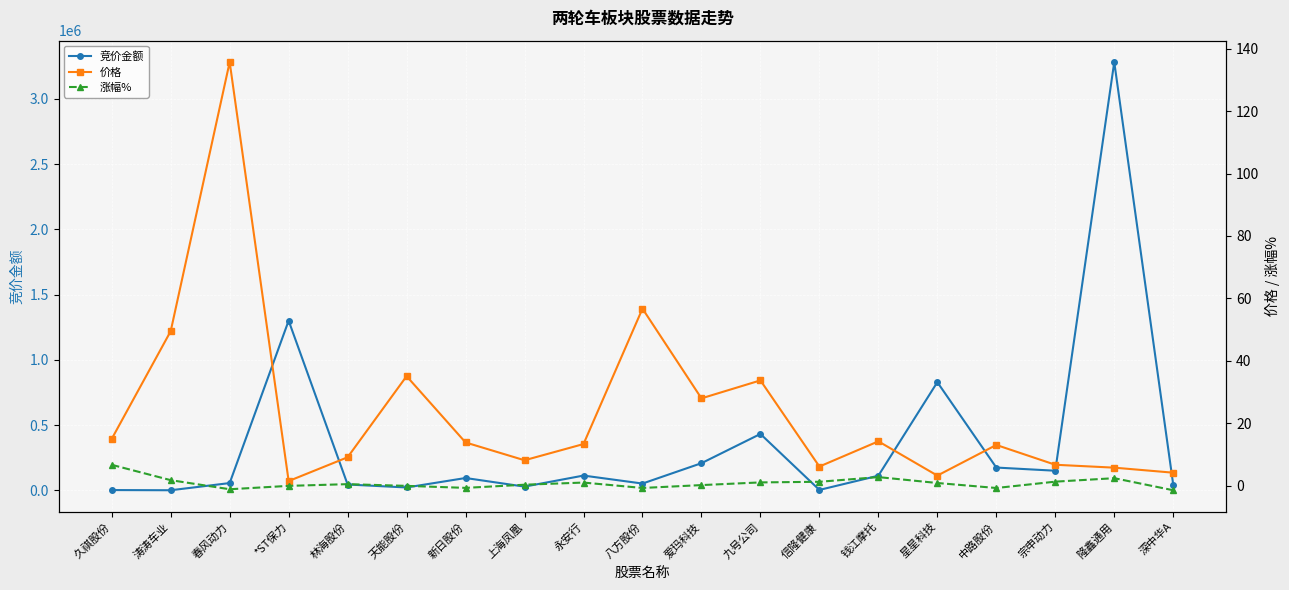

Rank the series at 钱江摩托 from lowest to highest value.

涨幅%, 价格, 竞价金额